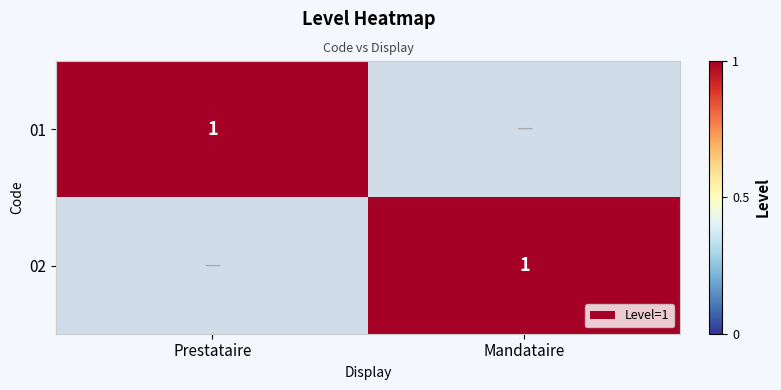

Is it true that 01 equals 1 at Prestataire?

True